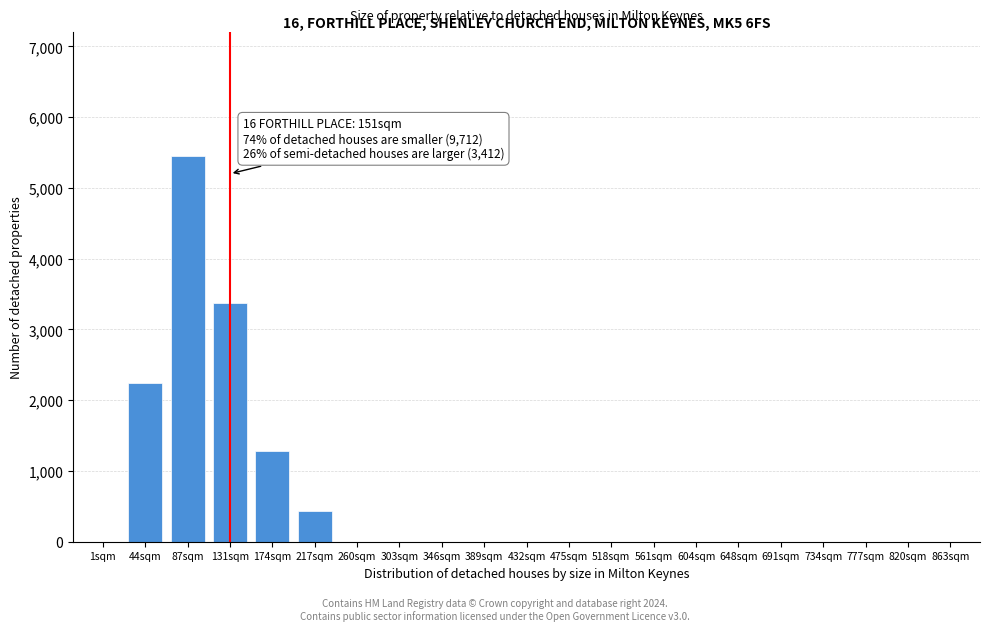

Reading left to right, list all the values displayed in this chart.

1sqm=0	44sqm=2250	87sqm=5450	131sqm=3380	174sqm=1280	217sqm=430	260sqm=0	303sqm=0	346sqm=0	389sqm=0	432sqm=0	475sqm=0	518sqm=0	561sqm=0	604sqm=0	648sqm=0	691sqm=0	734sqm=0	777sqm=0	820sqm=0	863sqm=0